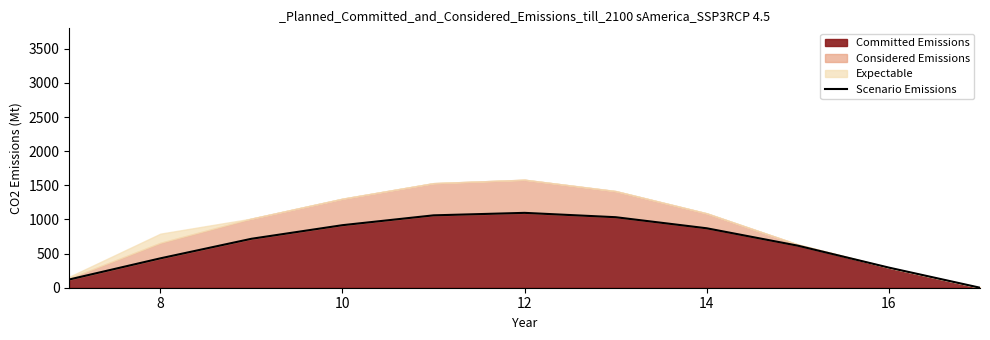

How many values are above zero?

10